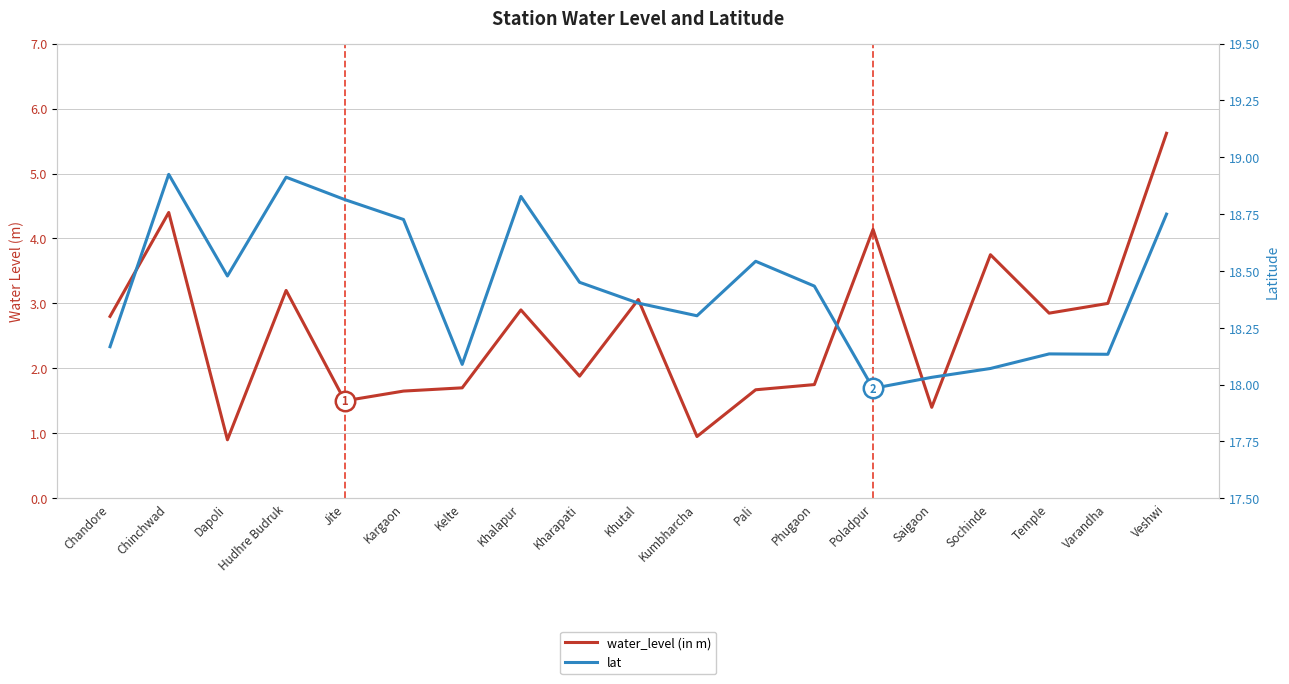

How many values in the lat series are below 18?

1